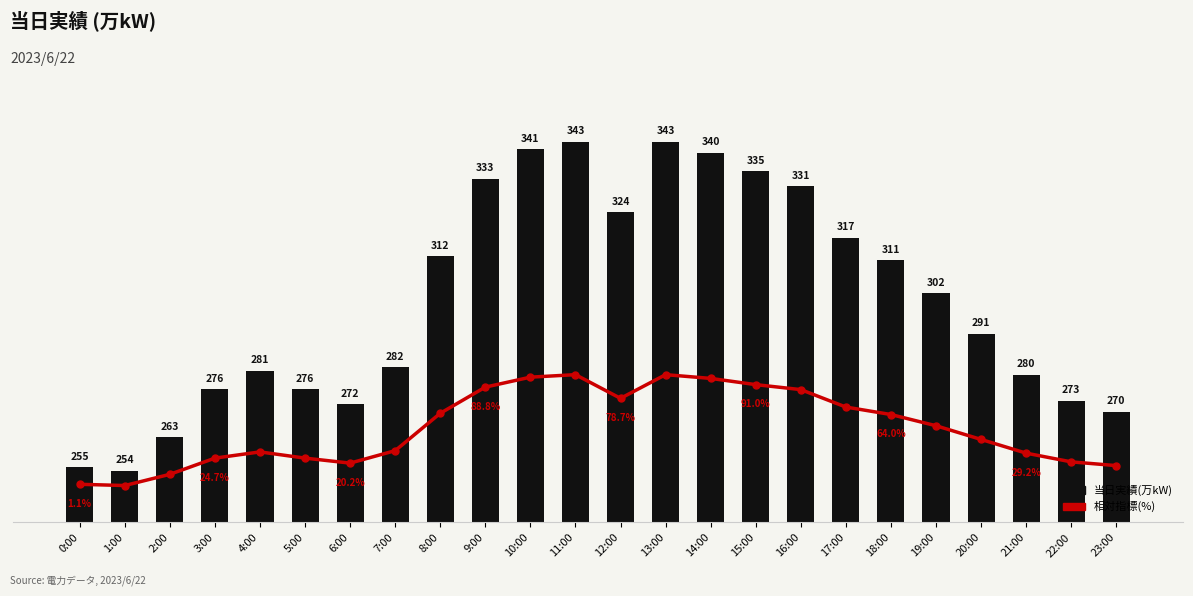

Which category has the lowest value across all series?

1:00